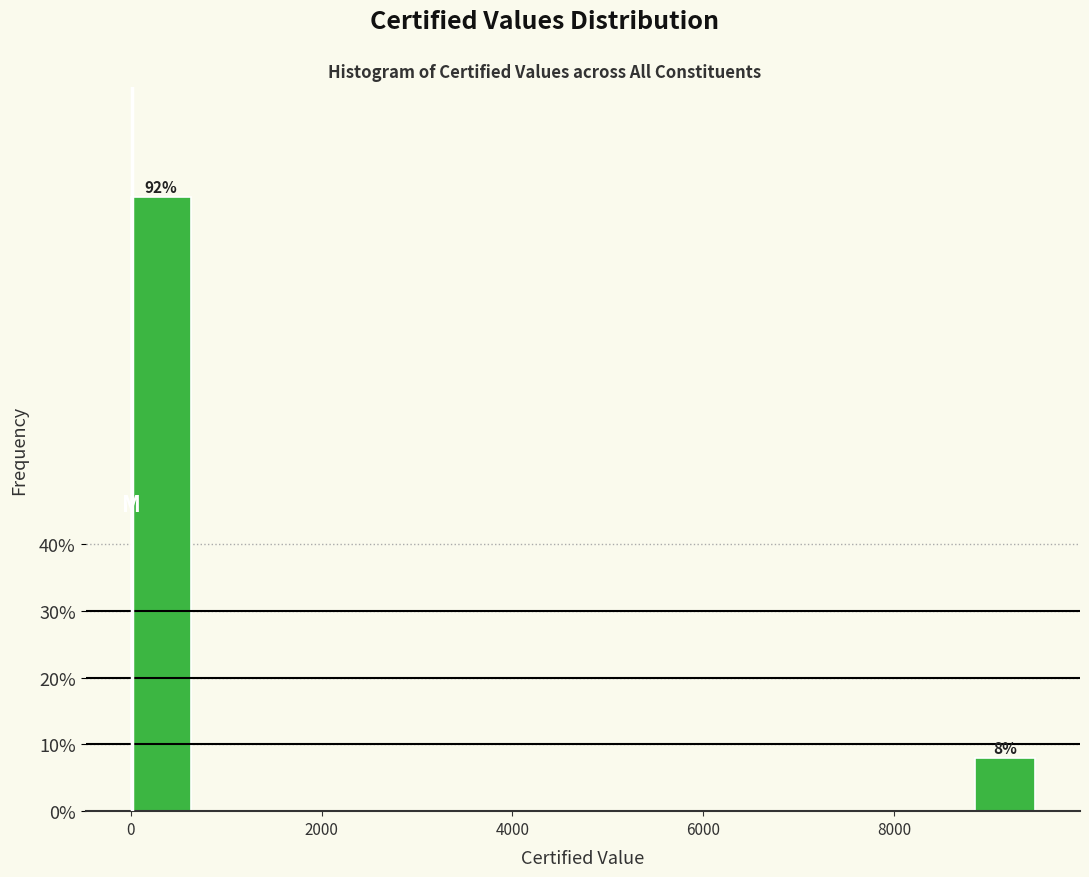

Read against the x-axis, roughly where is the centre of the tallest bar?

400